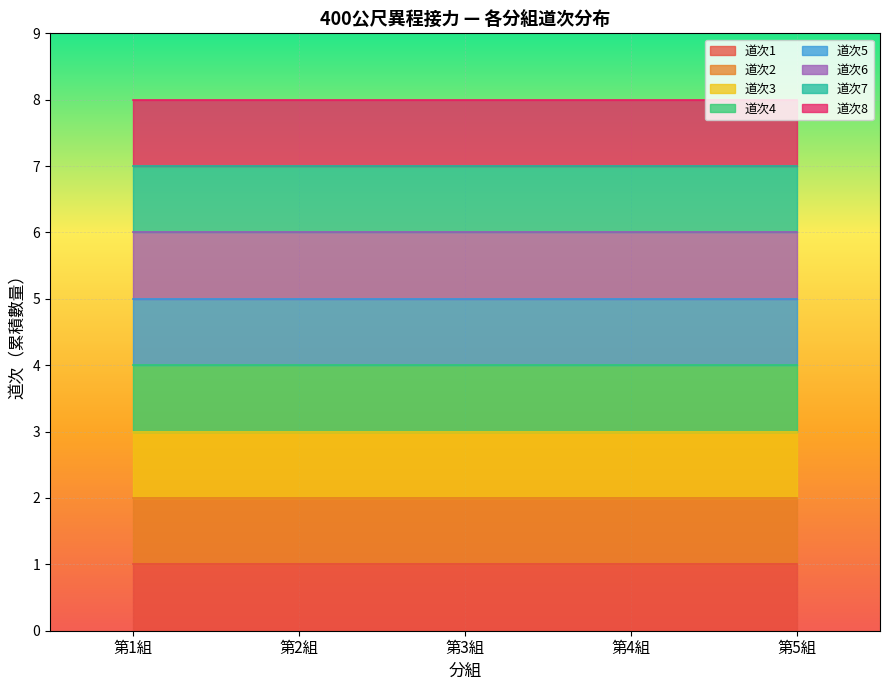

Read the value at 1.

1